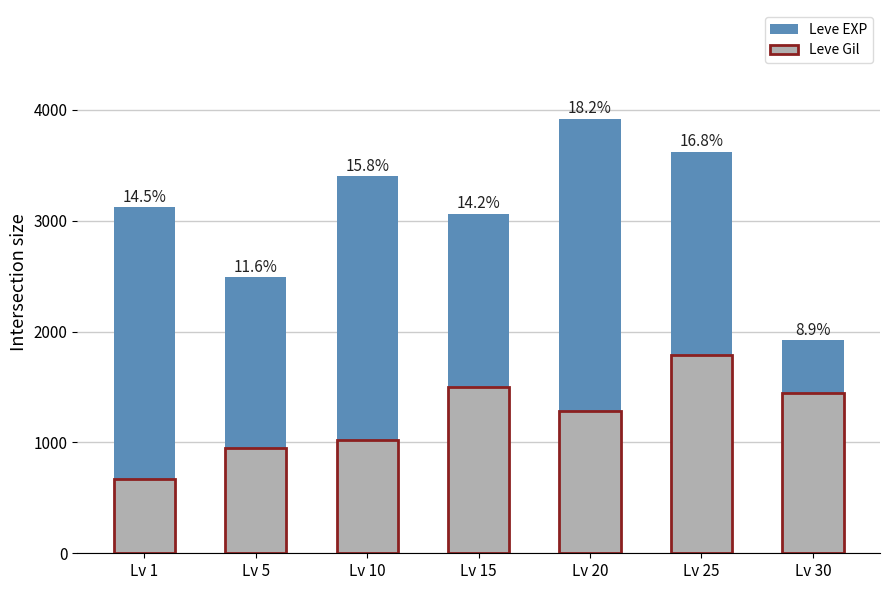

What is the value of the Leve Gil bar at the 1st from the left?

674